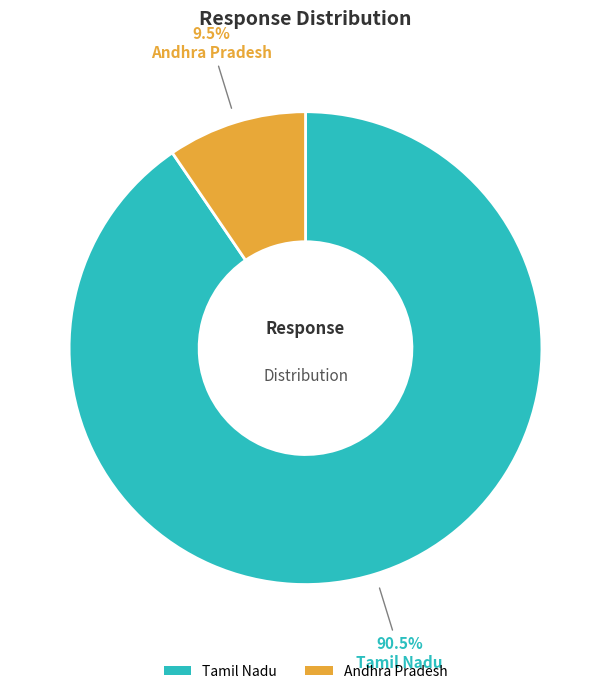

Which category has the smallest portion of the pie?

Andhra Pradesh